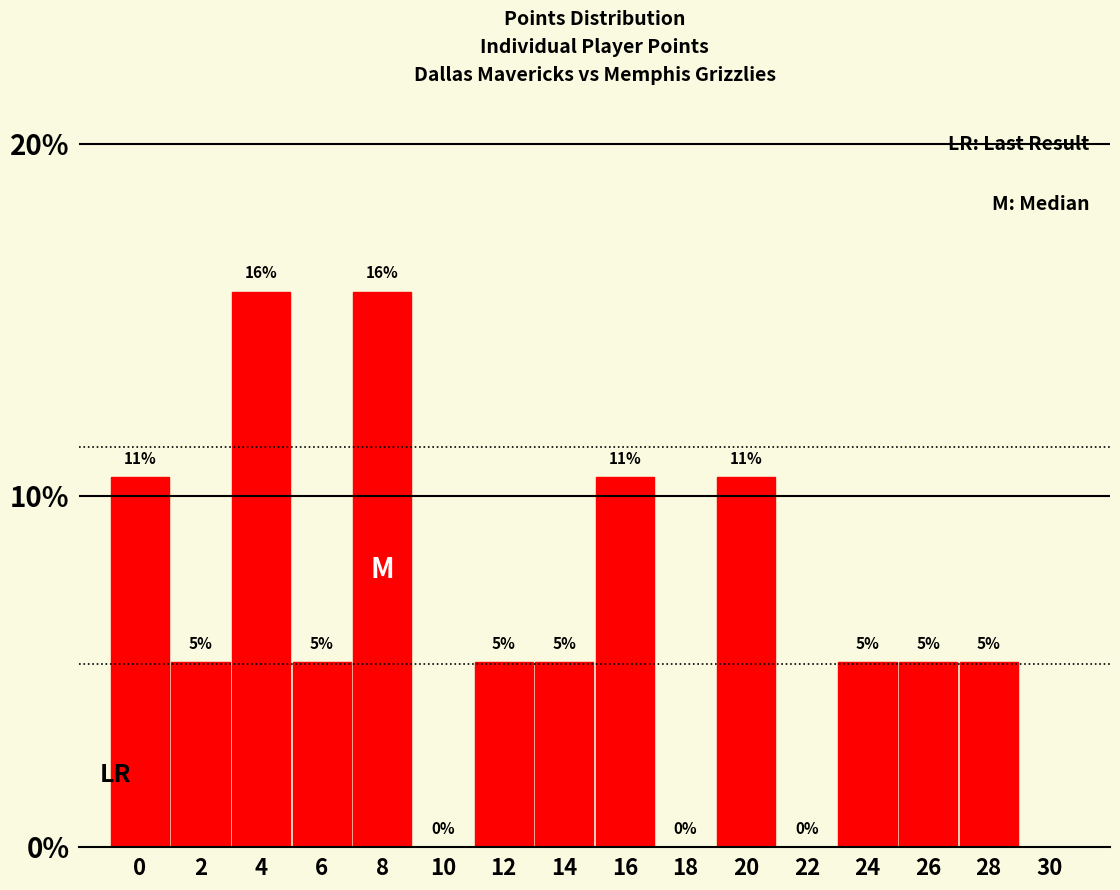

Are the bars horizontal?

No